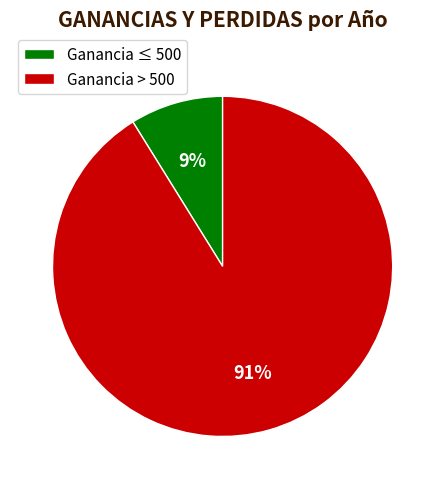

Between Ganancia > 500 and Ganancia ≤ 500, which is larger?

Ganancia > 500